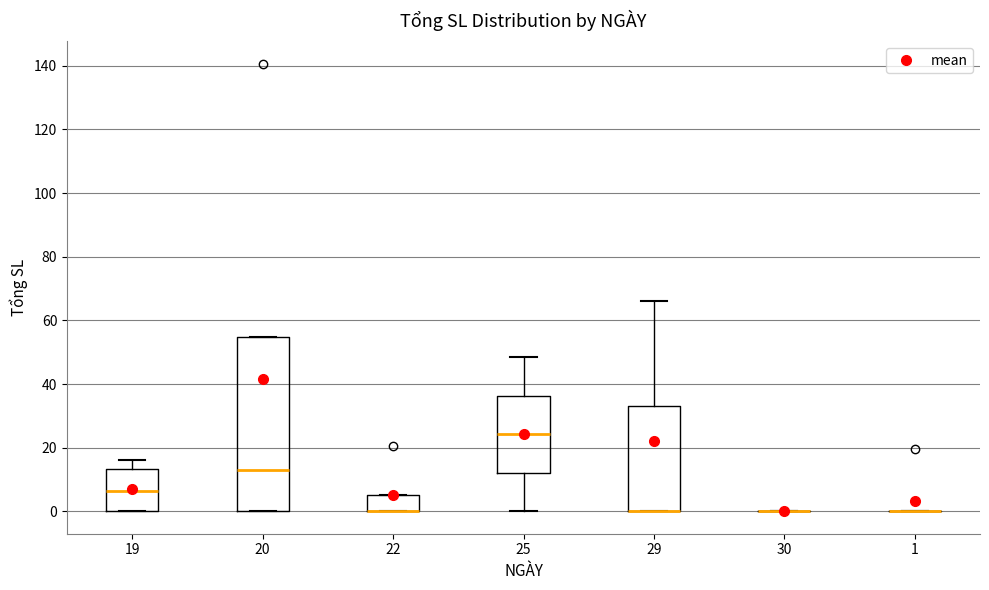

Where is the upper edge of the box at x = 22 on the y-axis? The values are not printed on the chart, so give them approximately, as read against the axis.

6